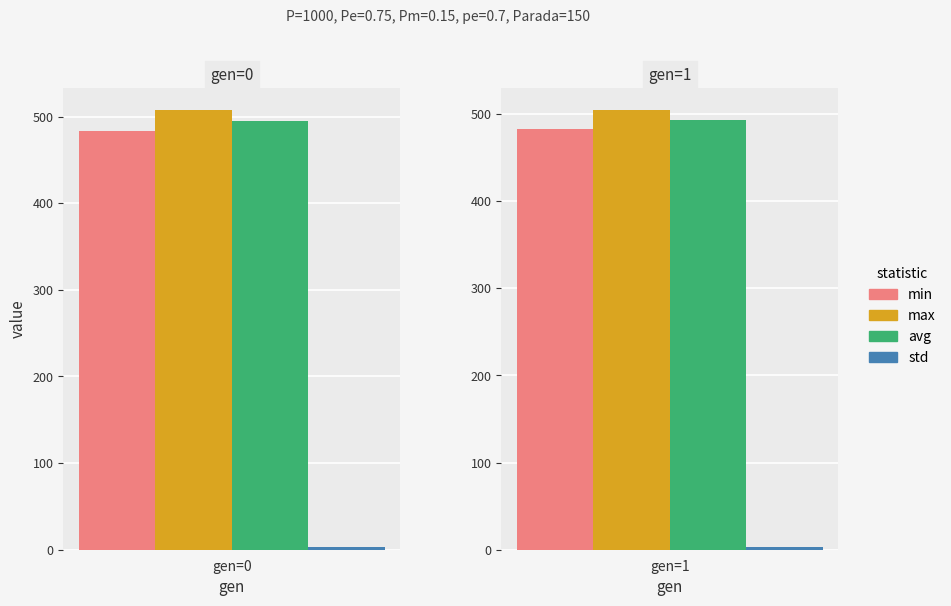

What is the total value across all series at 1?

1483.1